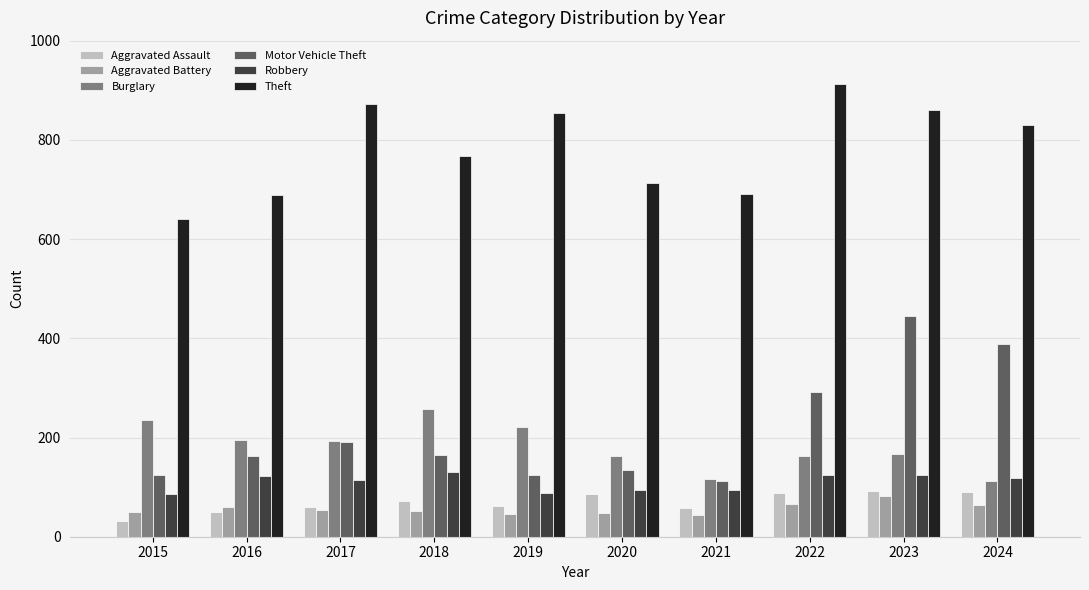

What is the total value across all series at 2024?

1605